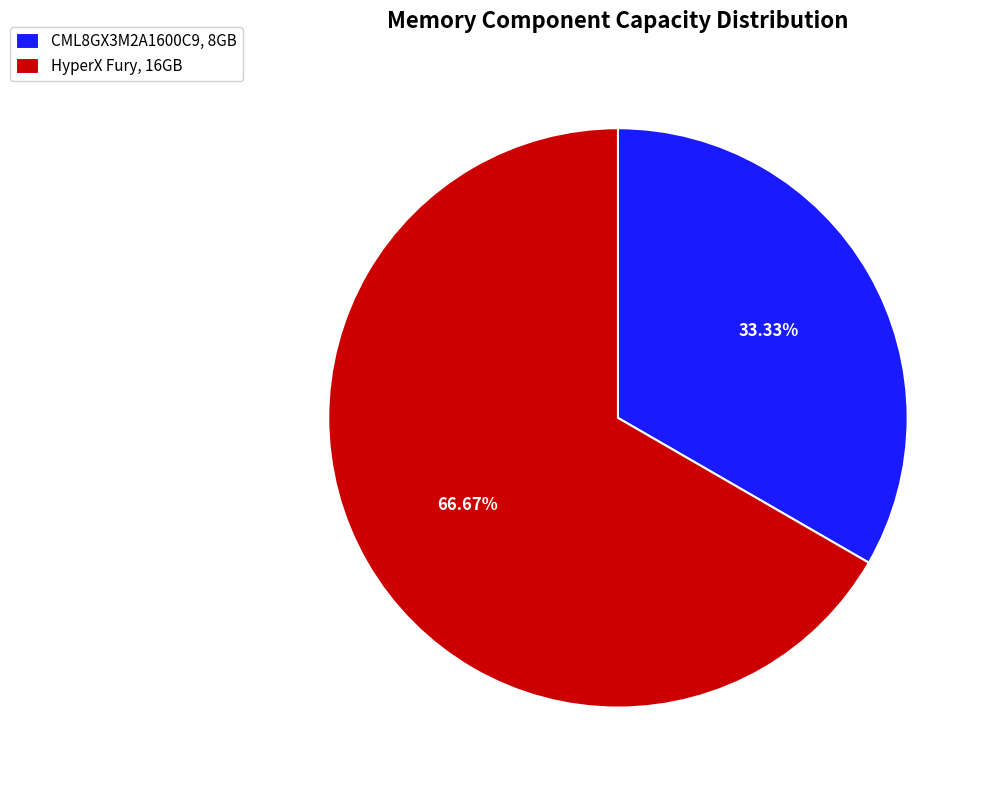

Is there any slice that represents more than half of the pie?

Yes